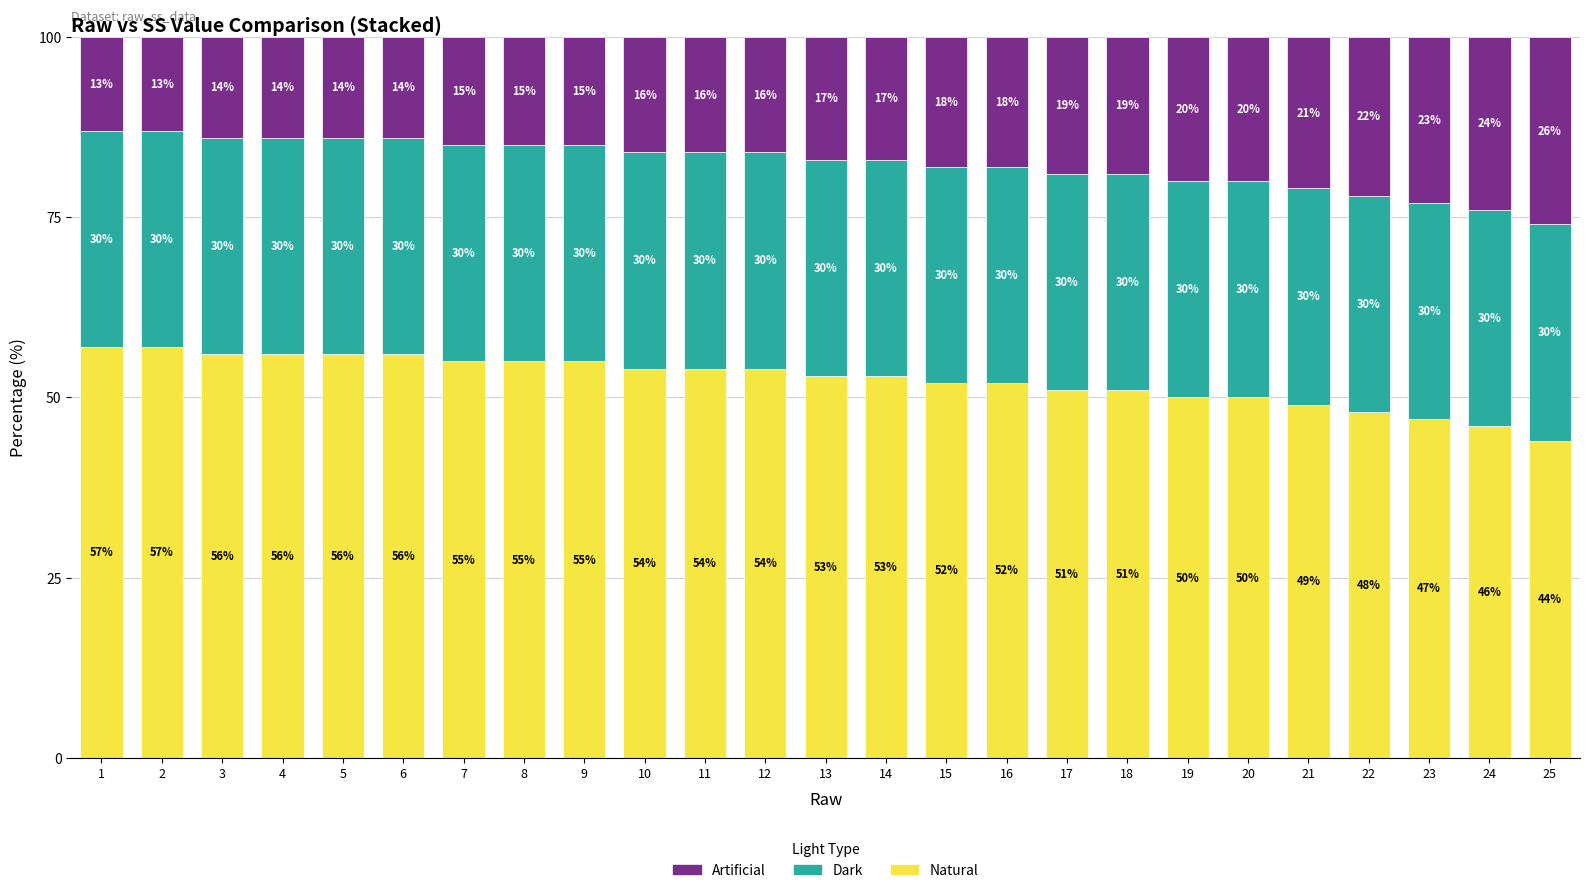

Is it true that Natural equals 50 at 20?

True